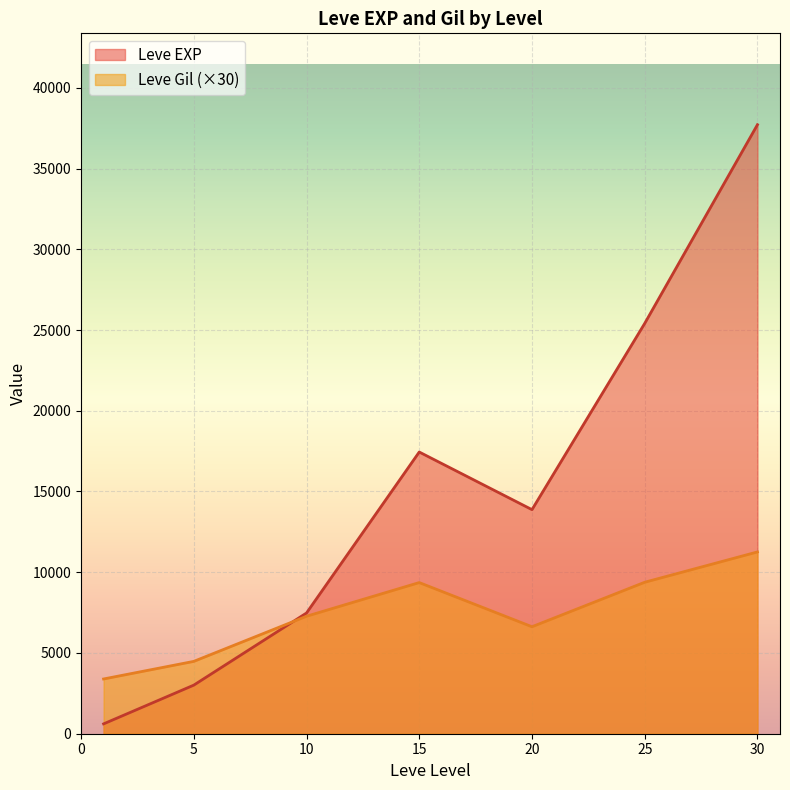

How many lines are shown in the chart?

2